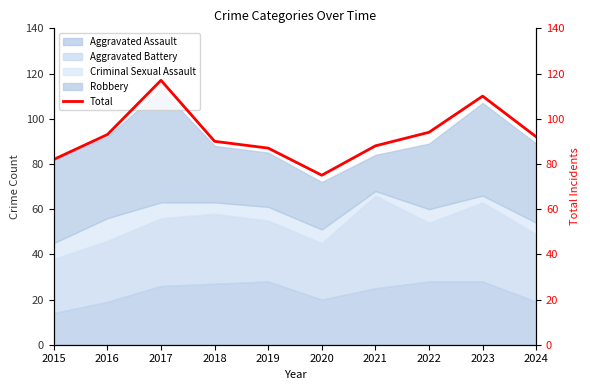

Rank the categories by value from highest to lowest.

2017, 2023, 2022, 2016, 2024, 2018, 2021, 2019, 2015, 2020